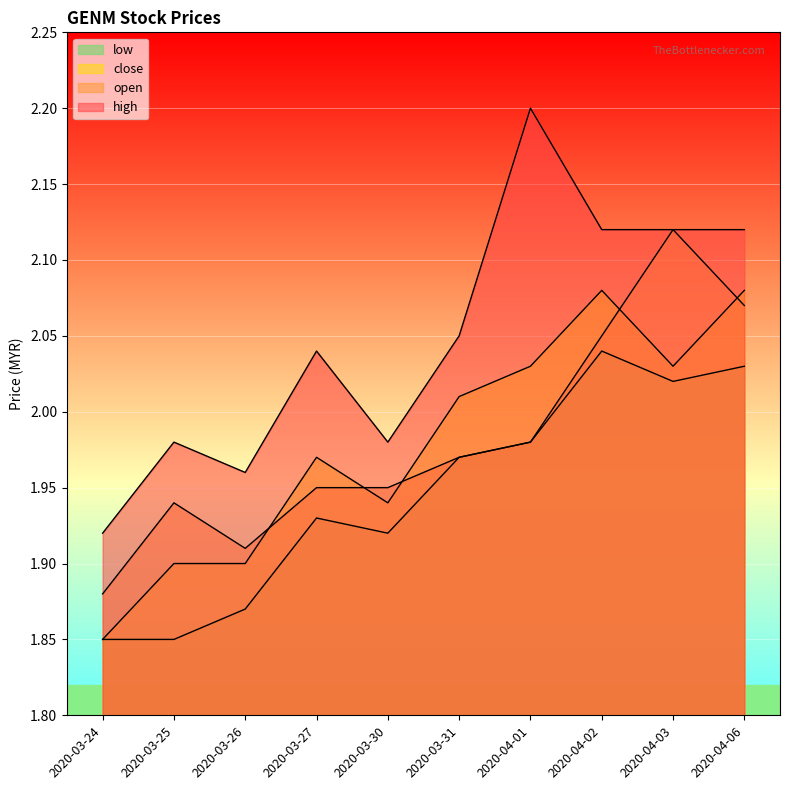

Which category has the lowest value across all series?

2020-03-24